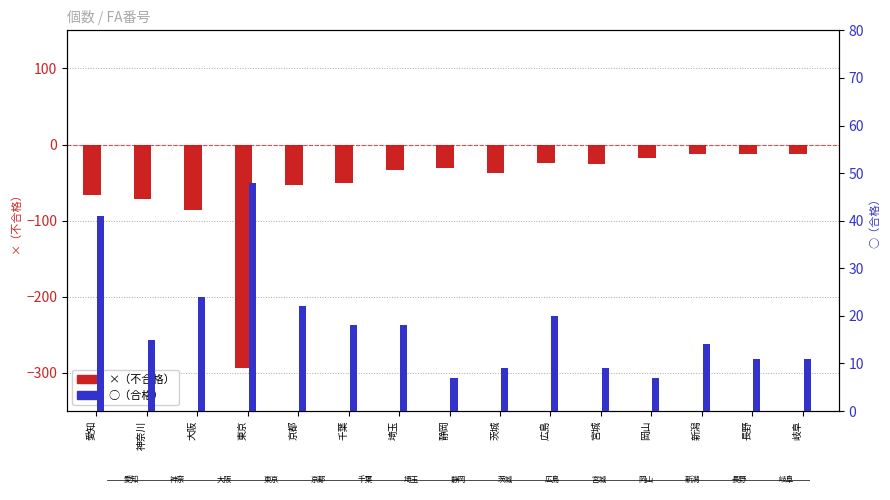

What is the difference between the maximum and second lowest values in the × series?

74